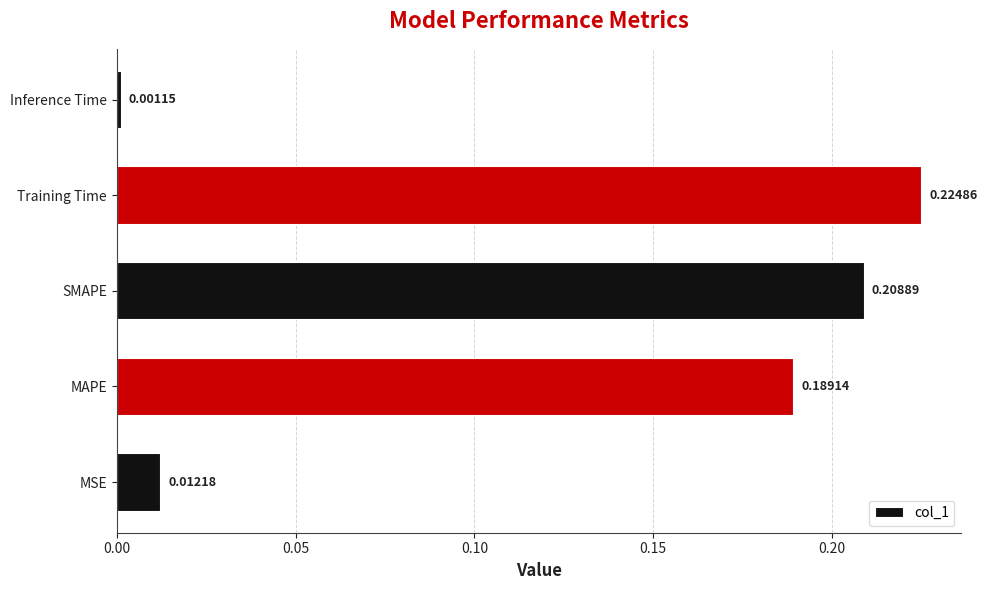

How many bars are there in total?

5